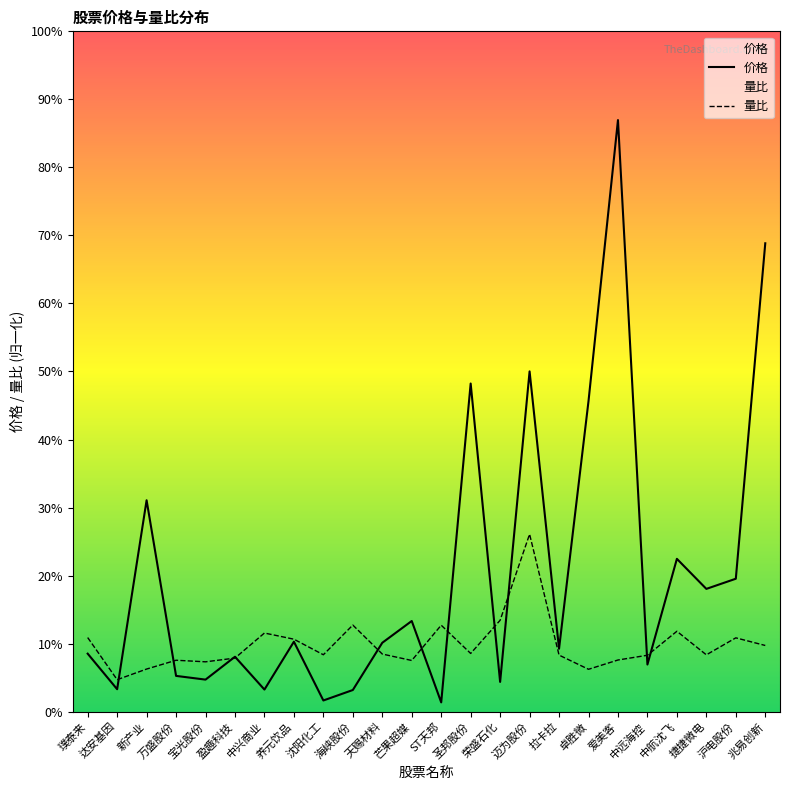

List the labels in order of 价格 value, smallest first.

ST天邦, 沈阳化工, 海峡股份, 中兴商业, 达安基因, 荣盛石化, 宝光股份, 万盛股份, 中远海控, 盈趣科技, 璞泰来, 拉卡拉, 天赐材料, 养元饮品, 芒果超媒, 捷捷微电, 沪电股份, 中航沈飞, 新产业, 卓胜微, 圣邦股份, 迈为股份, 兆易创新, 爱美客